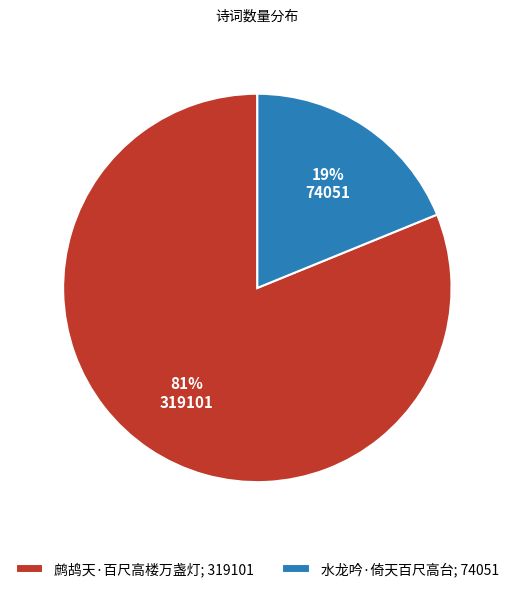

To the nearest percent, what portion does 水龙吟·倚天百尺高台 represent?

19%